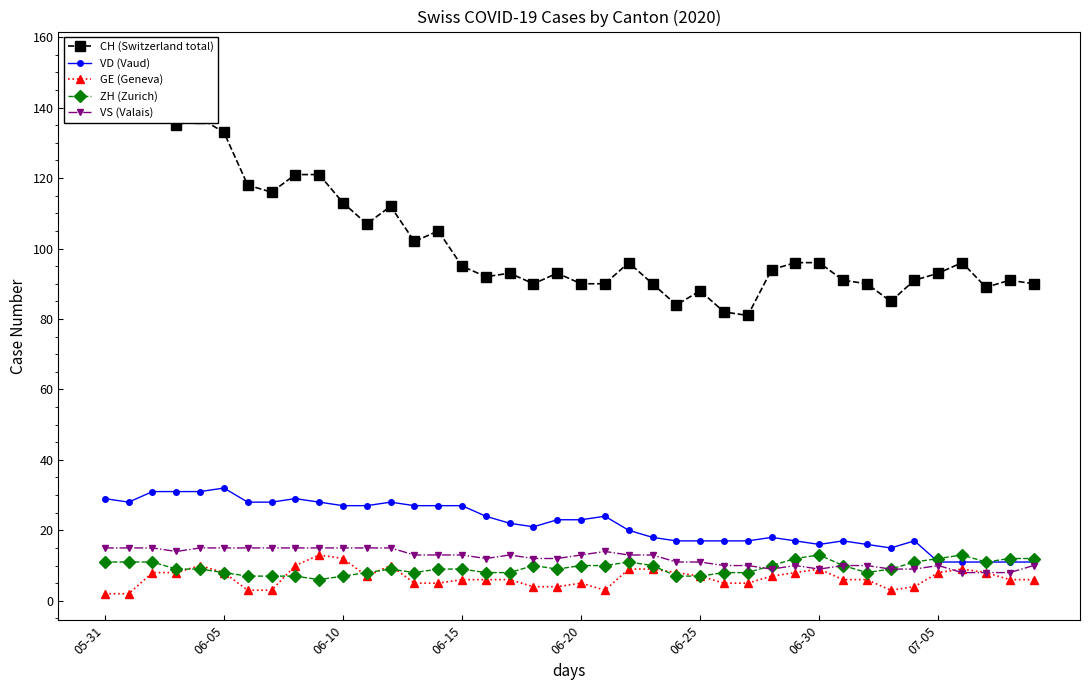

What is the total value across all series at 39?

129